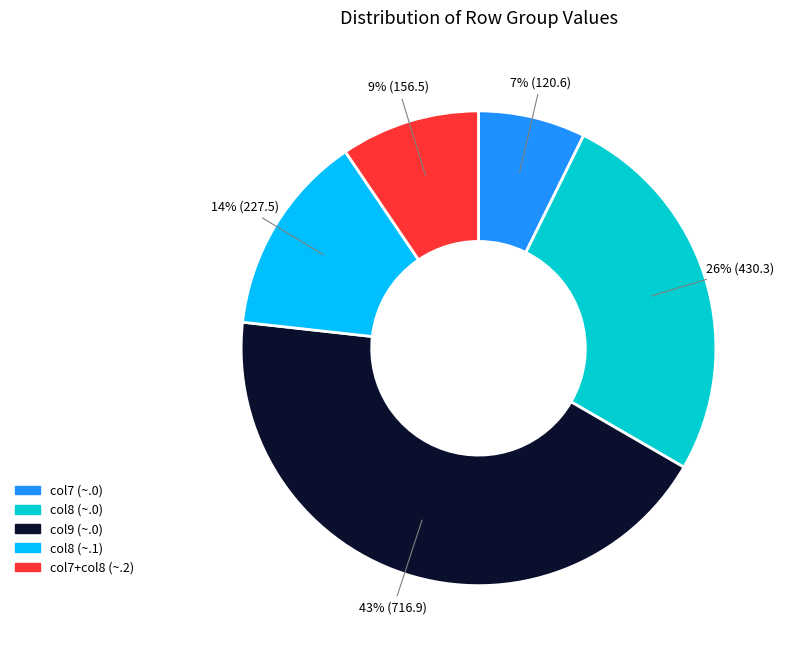

To the nearest percent, what is the difference between the largest and smallest slice percentages?

36%